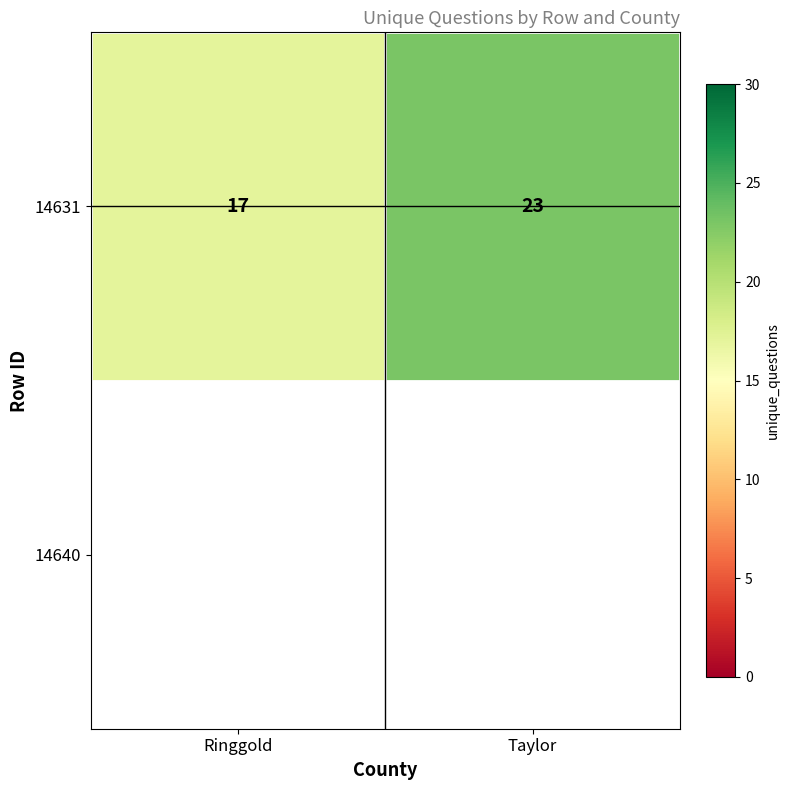

Rank the categories by value from lowest to highest.

Ringgold, Taylor